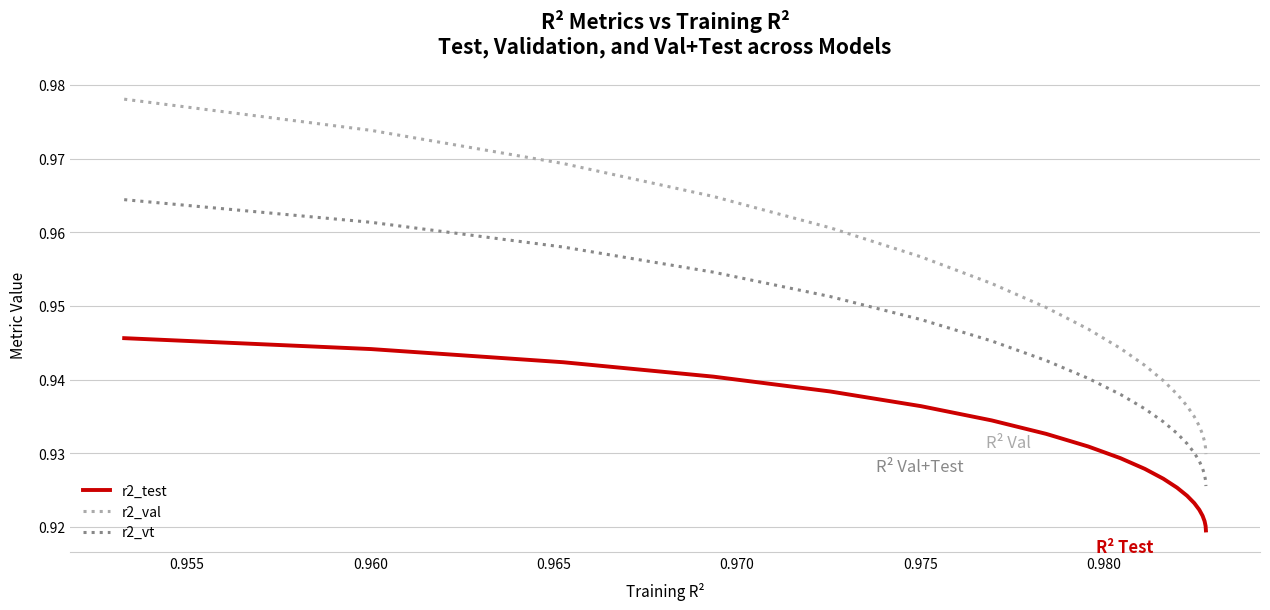

True or false: r2_test and r2_vt cross at least once.

False